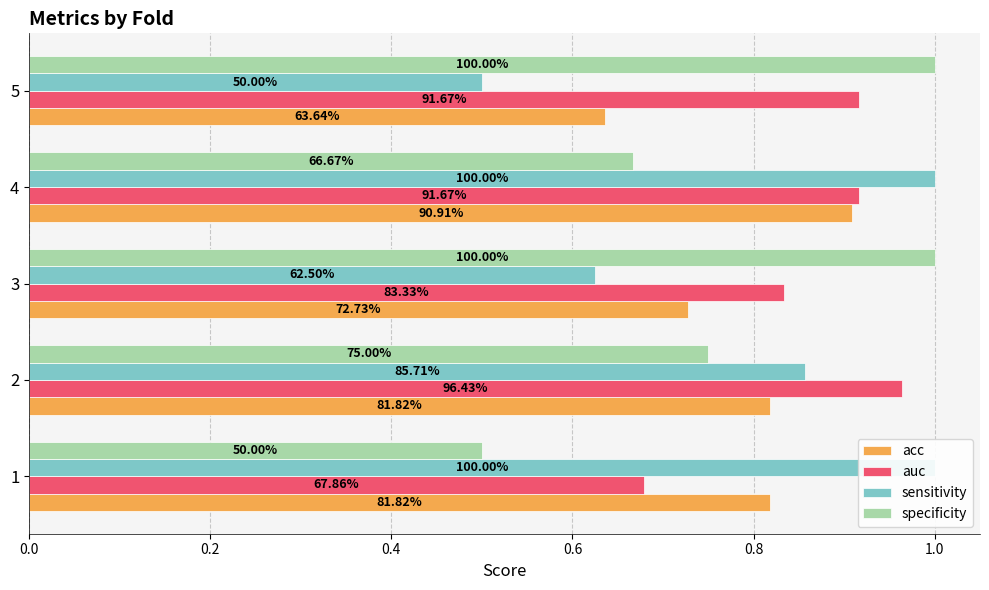

What value does the specificity series have at 4?

0.7